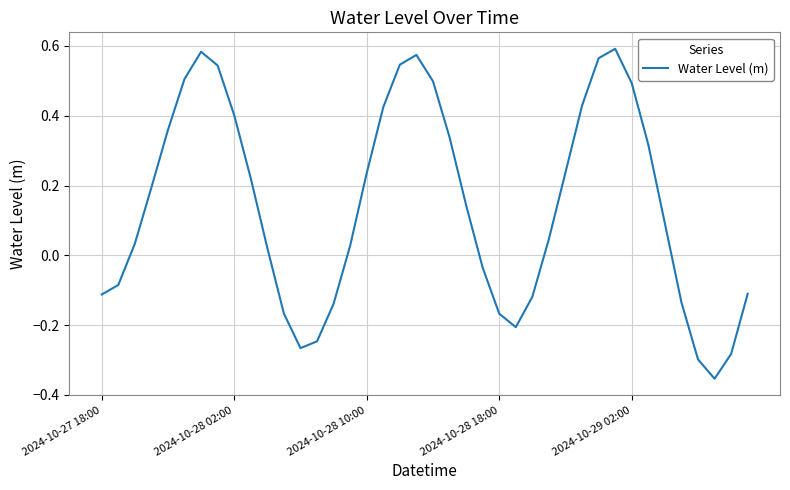

What is the value of the 34th point from the left?

0.3